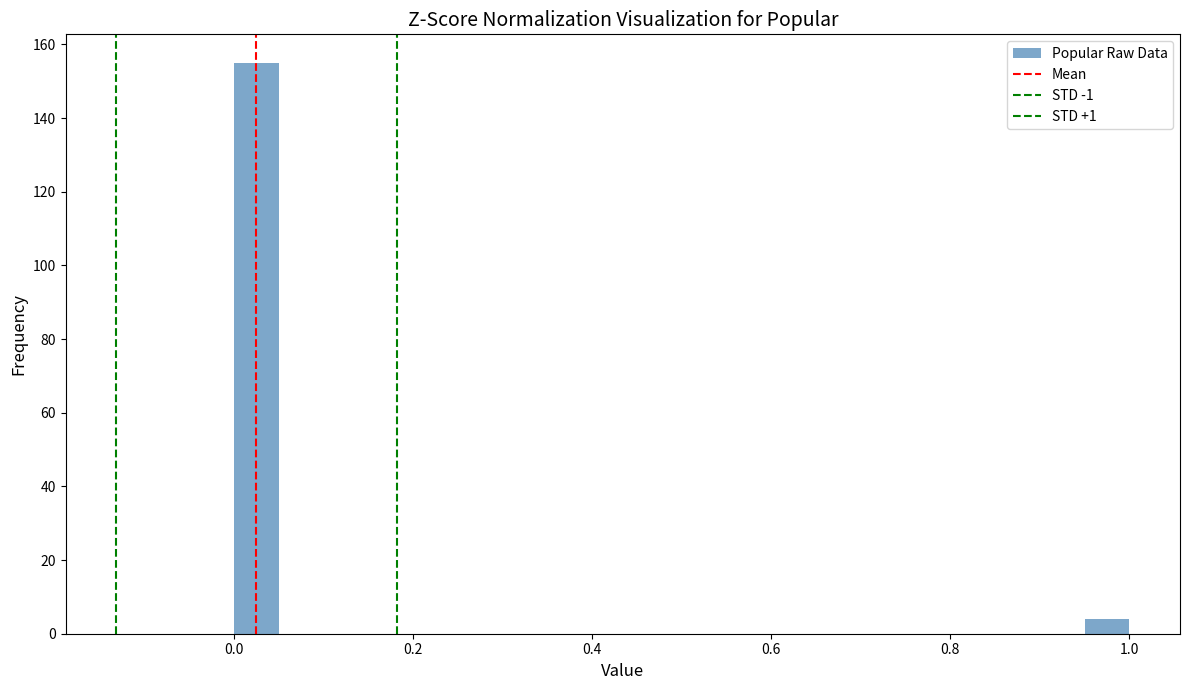

Read against the x-axis, roughly where is the centre of the tallest bar?

0.02